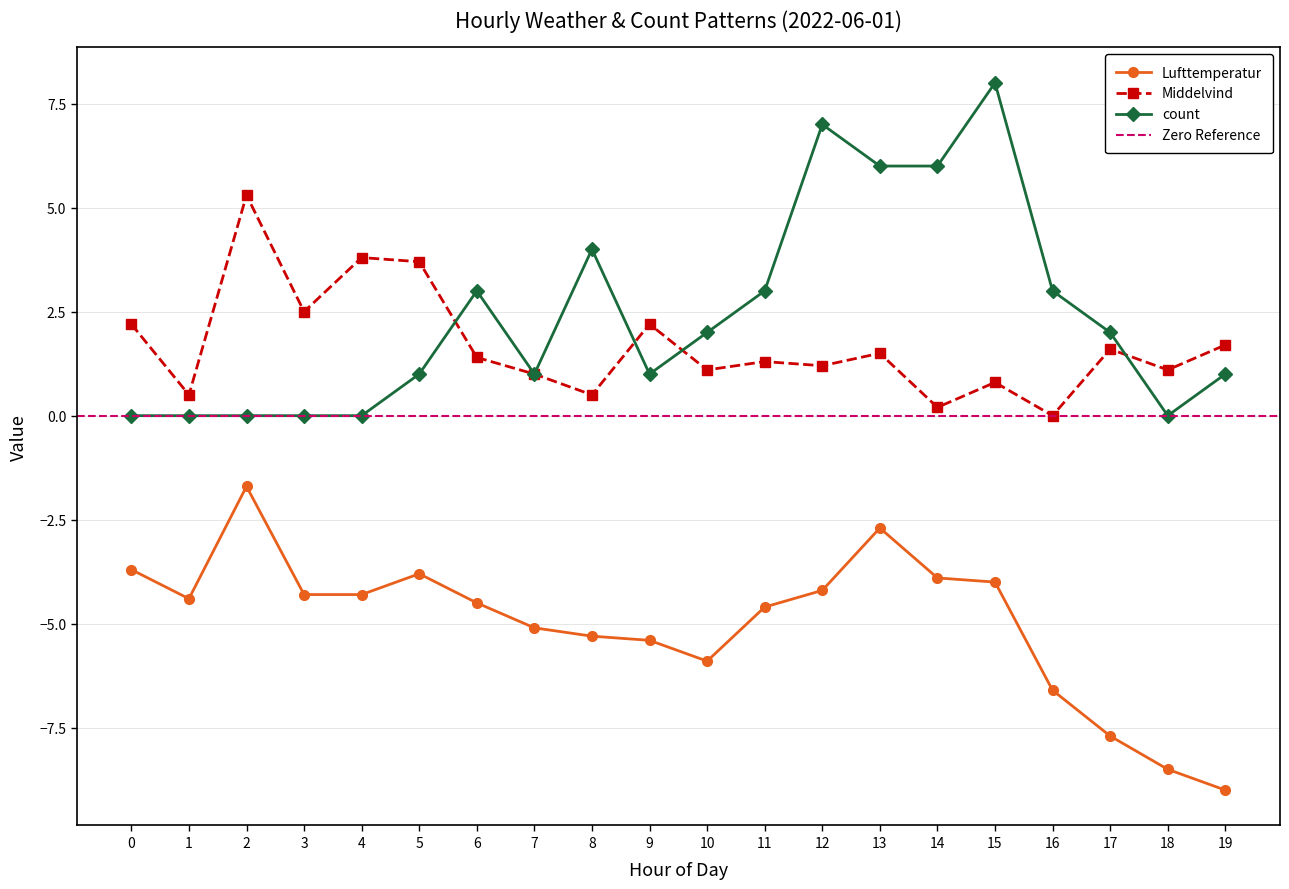

Reading left to right, extract all data points from this chart.

Lufttemperatur: -3.7	-4.4	-1.7	-4.3	-4.3	-3.8	-4.5	-5.1	-5.3	-5.4	-5.9	-4.6	-4.2	-2.7	-3.9	-4.0	-6.6	-7.7	-8.5	-9.0
Middelvind: 2.2	0.5	5.3	2.5	3.8	3.7	1.4	1.0	0.5	2.2	1.1	1.3	1.2	1.5	0.2	0.8	0.0	1.6	1.1	1.7
count: 0.0	0.0	0.0	0.0	0.0	1.0	3.0	1.0	4.0	1.0	2.0	3.0	7.0	6.0	6.0	8.0	3.0	2.0	0.0	1.0